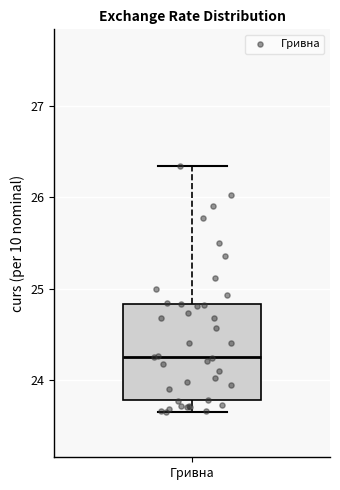

Where does the upper whisker of the box for Гривна end on the y-axis? The values are not printed on the chart, so give them approximately, as read against the axis.

26.3